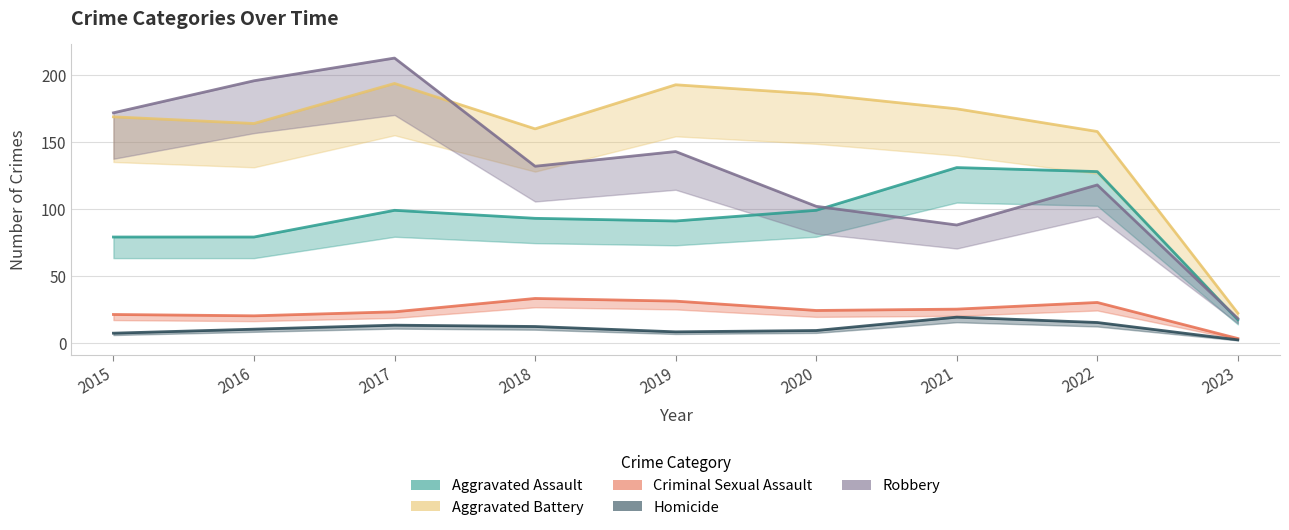

Between 2021 and 2015, which is larger?

2021